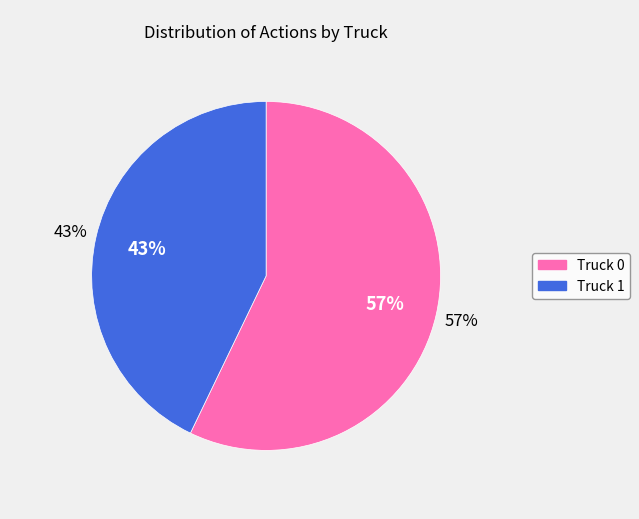

How many segments does this pie chart have?

2